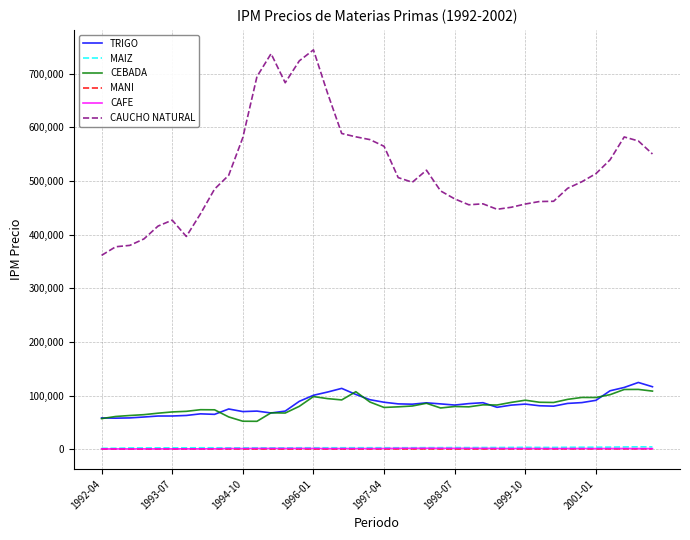

Which series has the largest range (max minus min)?

CAUCHO NATURAL